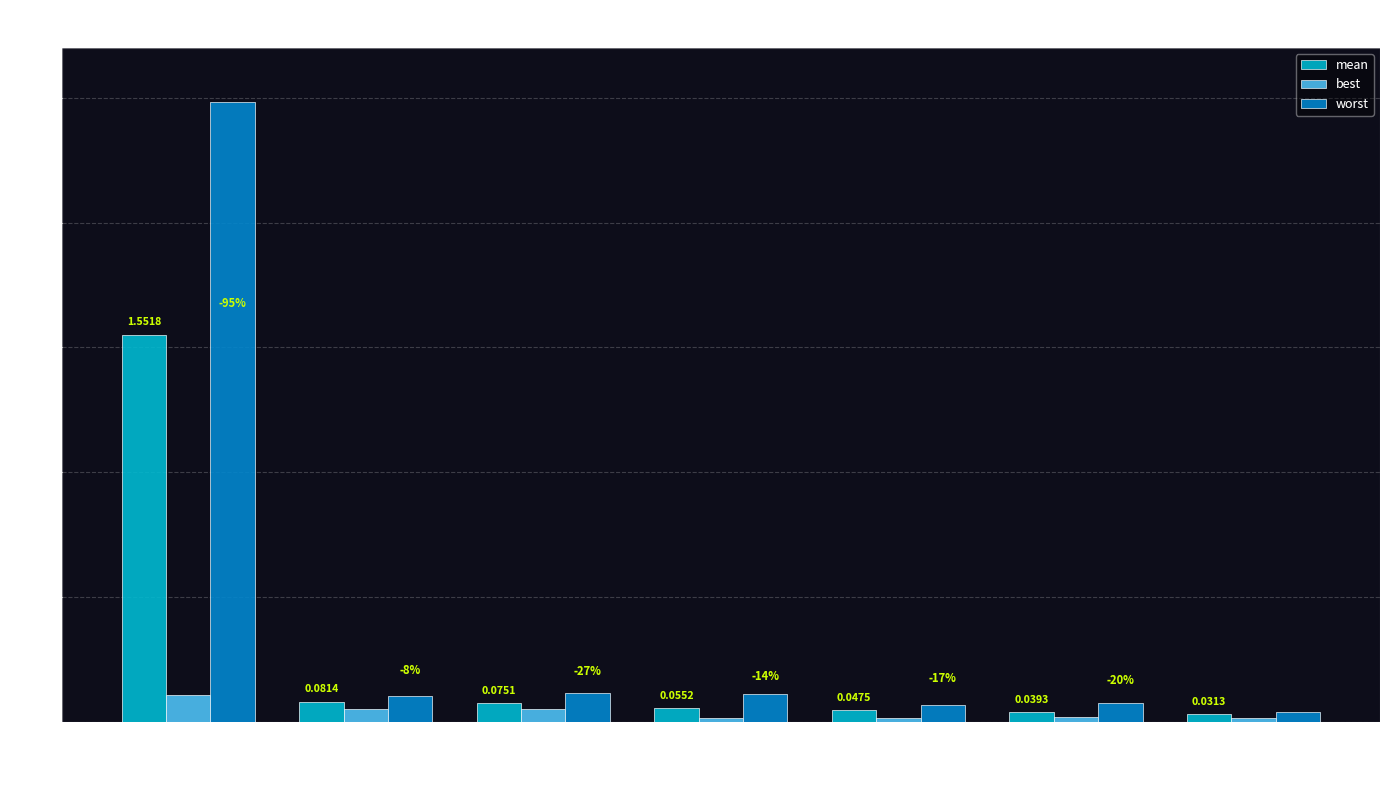

What is the total value across all series at success=3
(evals=36)?

0.2